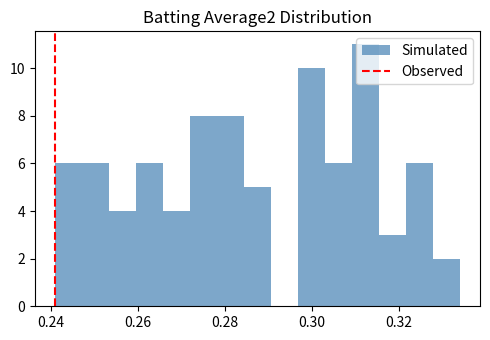

Read against the x-axis, roughly where is the centre of the tallest bar?

0.312